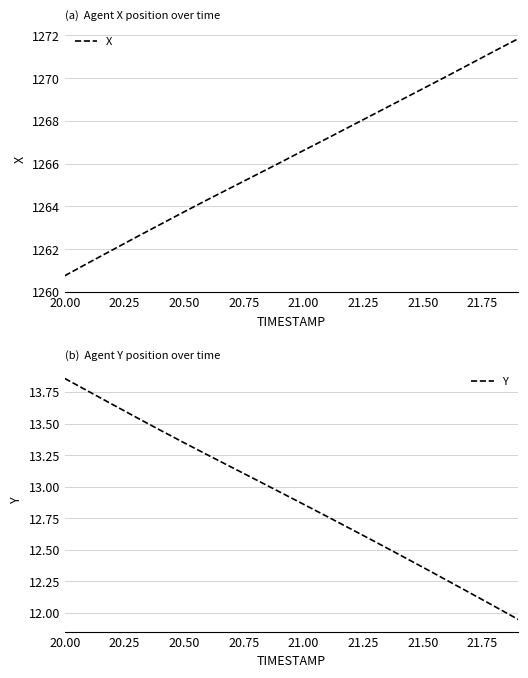

True or false: X and Y cross at least once.

False